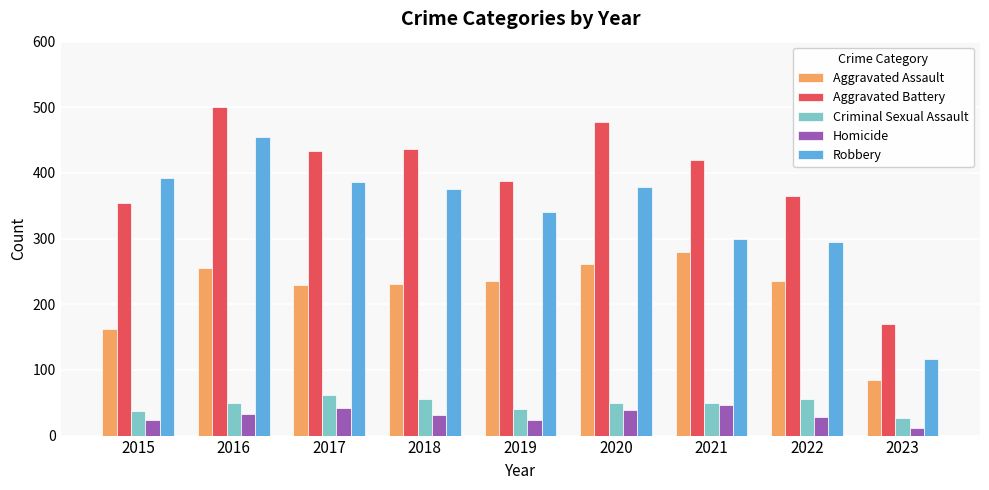

Is it true that Aggravated Battery equals 87 at 2023?

False